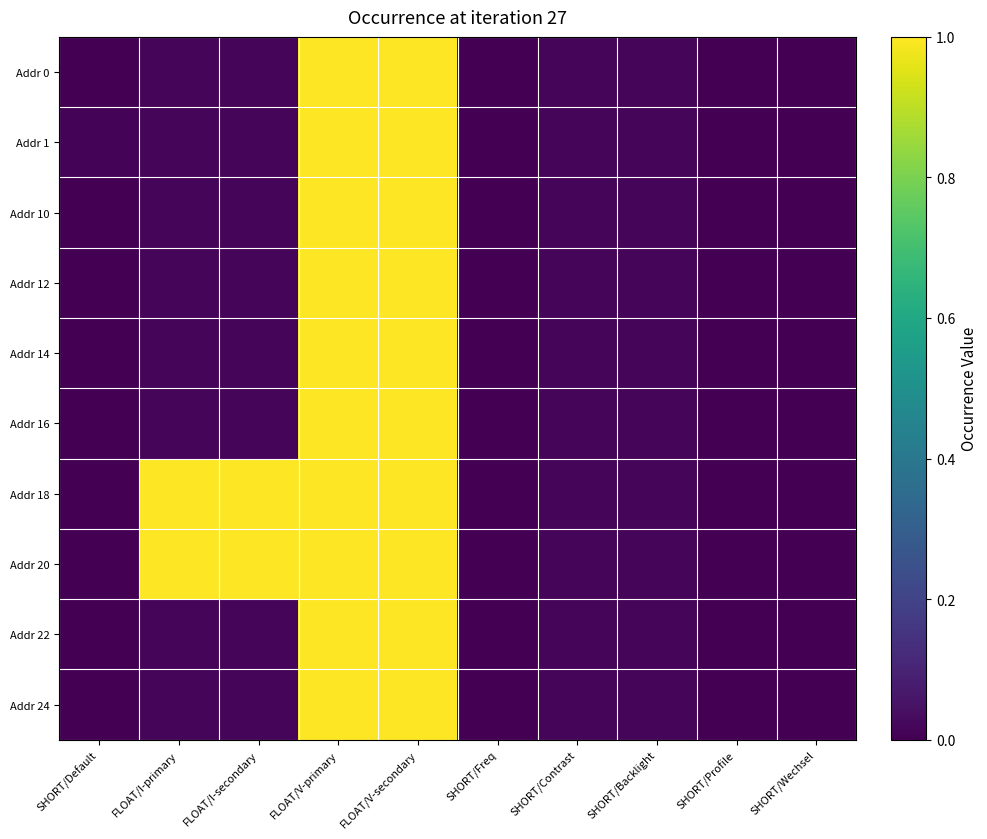

Reading left to right, extract all data points from this chart.

Addr 0: SHORT/Default=0.0	FLOAT/I-primary=0.0	FLOAT/I-secondary=0.0	FLOAT/V-primary=1.0	FLOAT/V-secondary=1.0	SHORT/Freq=0.0	SHORT/Contrast=0.0	SHORT/Backlight=0.0	SHORT/Profile=0.0	SHORT/Wechsel=0.0
Addr 1: SHORT/Default=0.0	FLOAT/I-primary=0.0	FLOAT/I-secondary=0.0	FLOAT/V-primary=1.0	FLOAT/V-secondary=1.0	SHORT/Freq=0.0	SHORT/Contrast=0.0	SHORT/Backlight=0.0	SHORT/Profile=0.0	SHORT/Wechsel=0.0
Addr 10: SHORT/Default=0.0	FLOAT/I-primary=0.0	FLOAT/I-secondary=0.0	FLOAT/V-primary=1.0	FLOAT/V-secondary=1.0	SHORT/Freq=0.0	SHORT/Contrast=0.0	SHORT/Backlight=0.0	SHORT/Profile=0.0	SHORT/Wechsel=0.0
Addr 12: SHORT/Default=0.0	FLOAT/I-primary=0.0	FLOAT/I-secondary=0.0	FLOAT/V-primary=1.0	FLOAT/V-secondary=1.0	SHORT/Freq=0.0	SHORT/Contrast=0.0	SHORT/Backlight=0.0	SHORT/Profile=0.0	SHORT/Wechsel=0.0
Addr 14: SHORT/Default=0.0	FLOAT/I-primary=0.0	FLOAT/I-secondary=0.0	FLOAT/V-primary=1.0	FLOAT/V-secondary=1.0	SHORT/Freq=0.0	SHORT/Contrast=0.0	SHORT/Backlight=0.0	SHORT/Profile=0.0	SHORT/Wechsel=0.0
Addr 16: SHORT/Default=0.0	FLOAT/I-primary=0.0	FLOAT/I-secondary=0.0	FLOAT/V-primary=1.0	FLOAT/V-secondary=1.0	SHORT/Freq=0.0	SHORT/Contrast=0.0	SHORT/Backlight=0.0	SHORT/Profile=0.0	SHORT/Wechsel=0.0
Addr 18: SHORT/Default=0.0	FLOAT/I-primary=1.0	FLOAT/I-secondary=1.0	FLOAT/V-primary=1.0	FLOAT/V-secondary=1.0	SHORT/Freq=0.0	SHORT/Contrast=0.0	SHORT/Backlight=0.0	SHORT/Profile=0.0	SHORT/Wechsel=0.0
Addr 20: SHORT/Default=0.0	FLOAT/I-primary=1.0	FLOAT/I-secondary=1.0	FLOAT/V-primary=1.0	FLOAT/V-secondary=1.0	SHORT/Freq=0.0	SHORT/Contrast=0.0	SHORT/Backlight=0.0	SHORT/Profile=0.0	SHORT/Wechsel=0.0
Addr 22: SHORT/Default=0.0	FLOAT/I-primary=0.0	FLOAT/I-secondary=0.0	FLOAT/V-primary=1.0	FLOAT/V-secondary=1.0	SHORT/Freq=0.0	SHORT/Contrast=0.0	SHORT/Backlight=0.0	SHORT/Profile=0.0	SHORT/Wechsel=0.0
Addr 24: SHORT/Default=0.0	FLOAT/I-primary=0.0	FLOAT/I-secondary=0.0	FLOAT/V-primary=1.0	FLOAT/V-secondary=1.0	SHORT/Freq=0.0	SHORT/Contrast=0.0	SHORT/Backlight=0.0	SHORT/Profile=0.0	SHORT/Wechsel=0.0